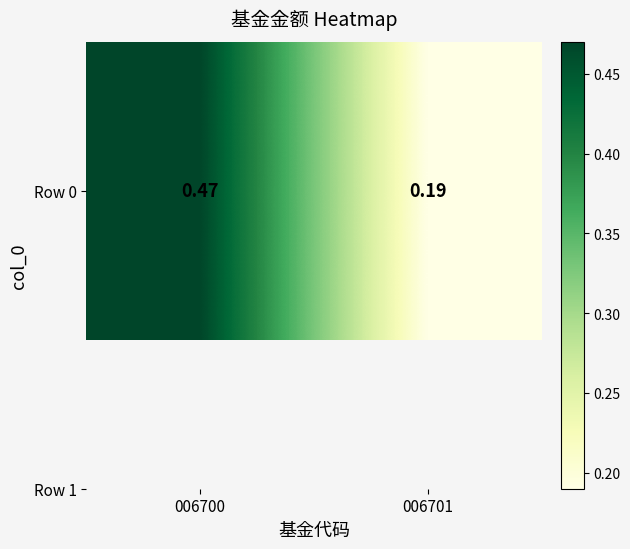

Is it true that the value at 006700 is 0.7?

False